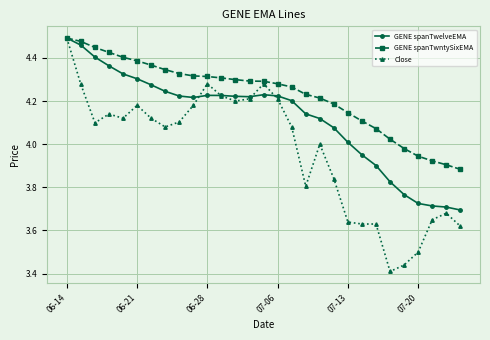

Which series has the largest range (max minus min)?

Close